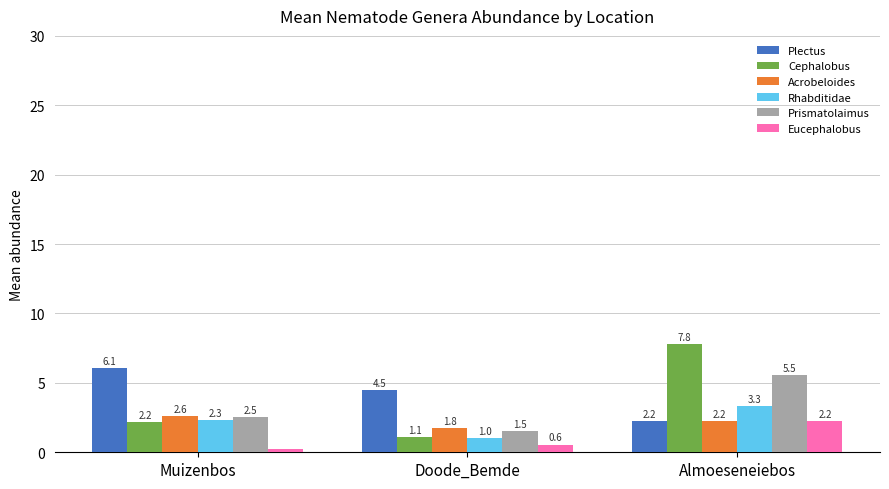

What is the total value across all series at Almoeseneiebos?

23.3